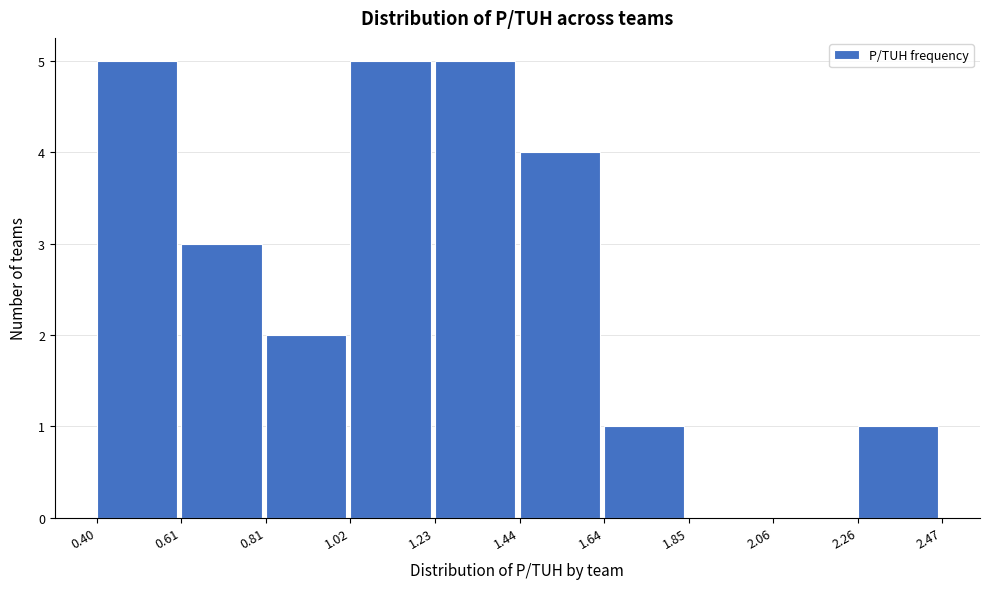

Reading left to right, list every bar in this chart as the range it spans on the x-axis followed by its height. The values are not printed on the chart, so give them approximately, as read against the axis.

0.40 to 0.61: 5
0.61 to 0.81: 3
0.81 to 1.02: 2
1.02 to 1.23: 5
1.23 to 1.44: 5
1.44 to 1.64: 4
1.64 to 1.85: 1
1.85 to 2.06: 0
2.06 to 2.26: 0
2.26 to 2.47: 1